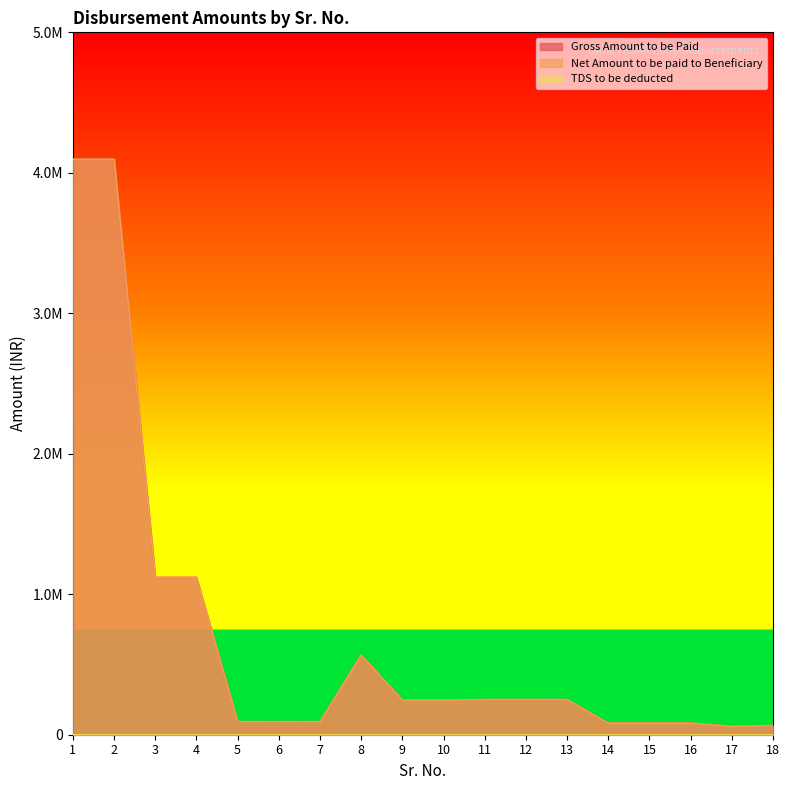

How many data points in Net Amount to be paid to Beneficiary are above 246295?

8